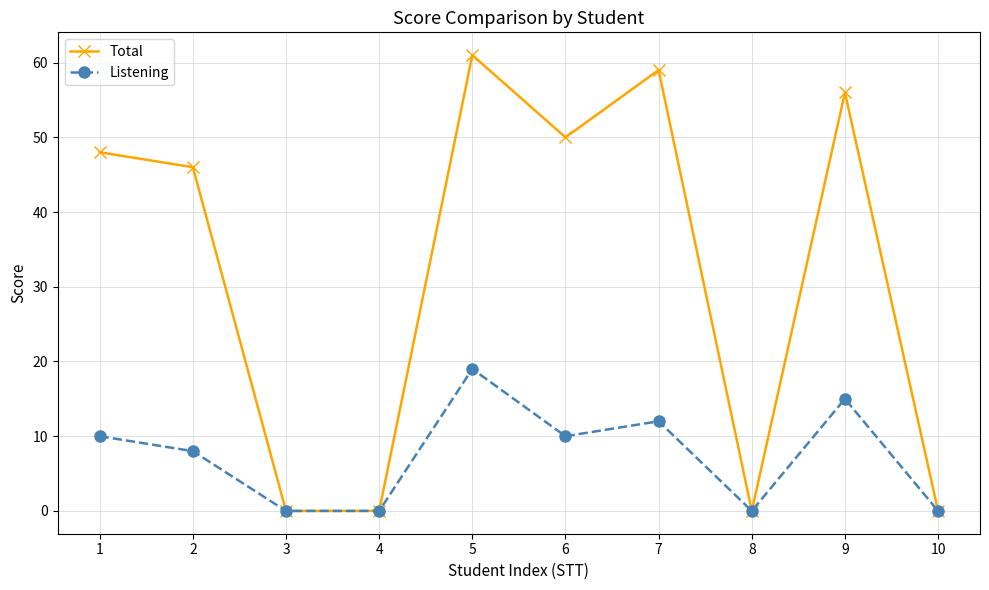

What is the value of the Total point at the 2nd from the left?

46